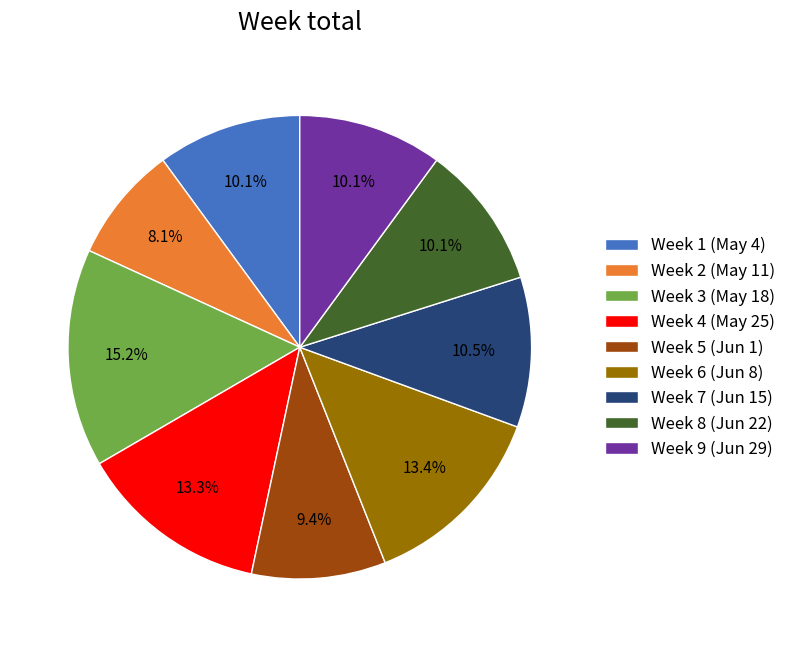

How much of the chart is everything except Week 1 (May 4)?

89.9%